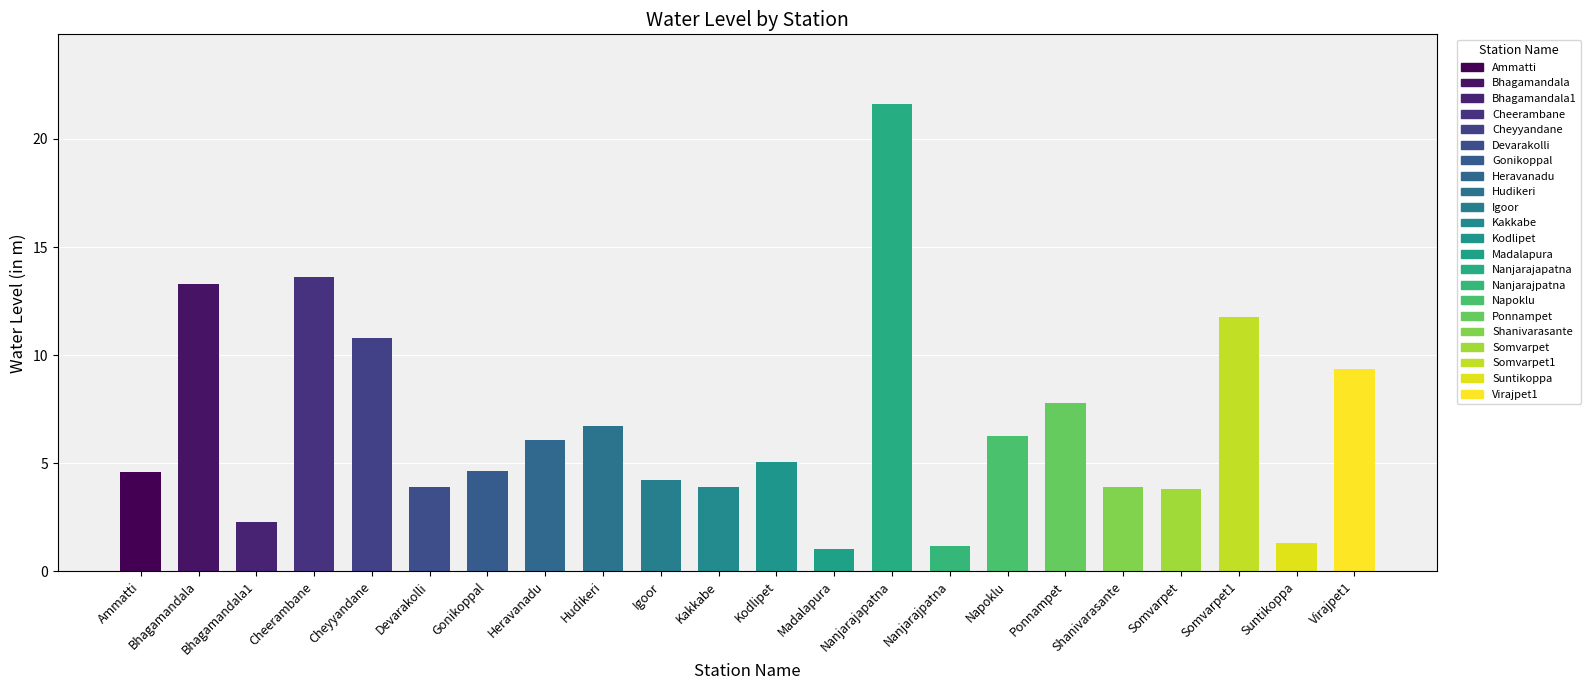

Is it true that the value at Kakkabe is 1.7?

False